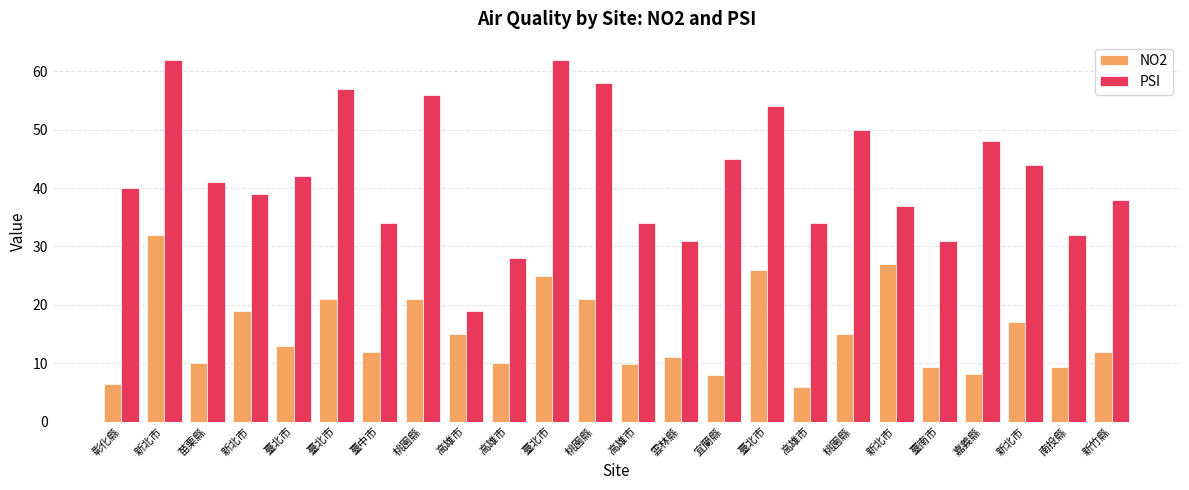

List the series in order of their overall mean, lowest first.

NO2, PSI